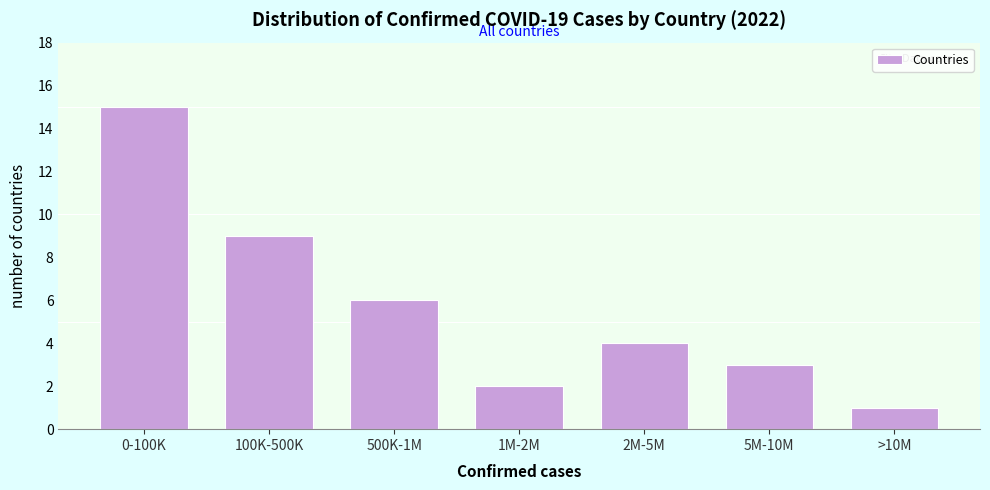

Reading right to left, extract all data points from this chart.

1	3	4	2	6	9	15